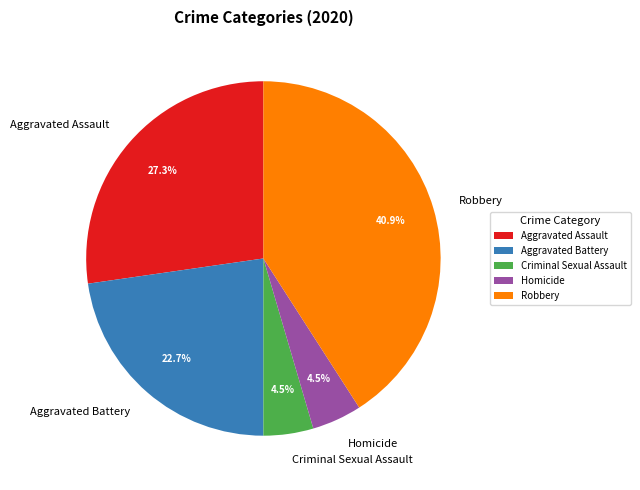

Combined, do Aggravated Battery and Homicide account for over 50%?

No